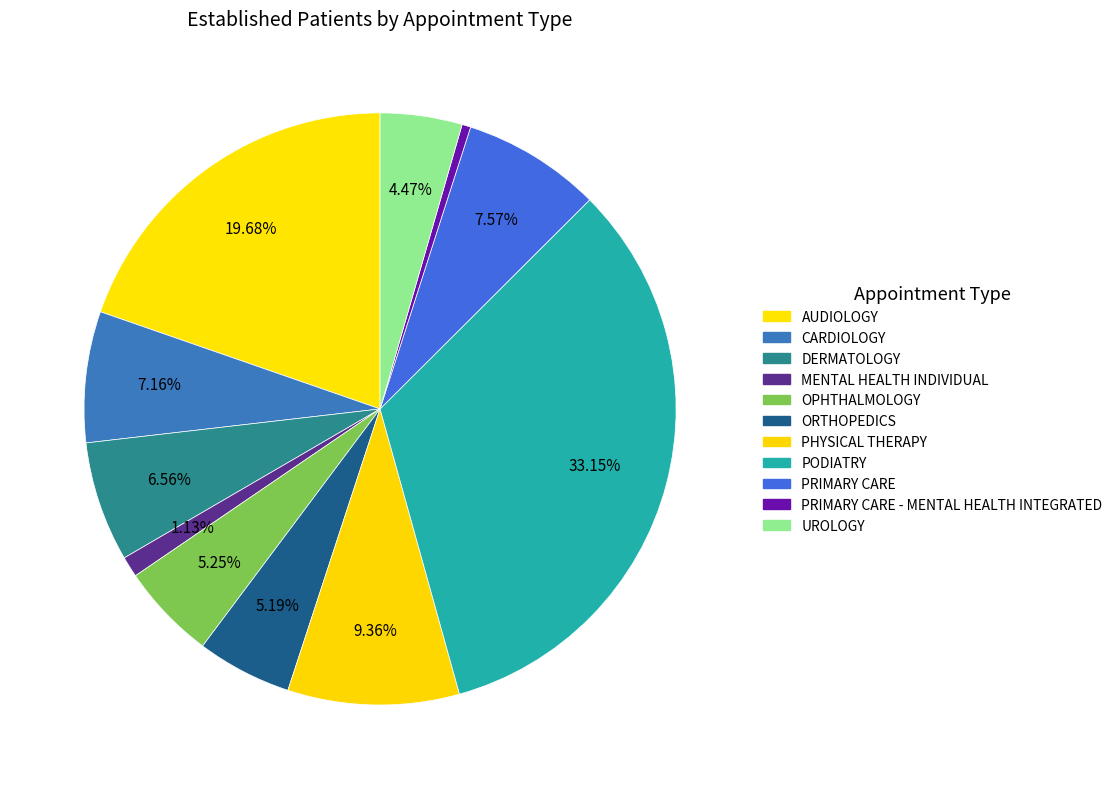

Count the number of slices in the pie.

11